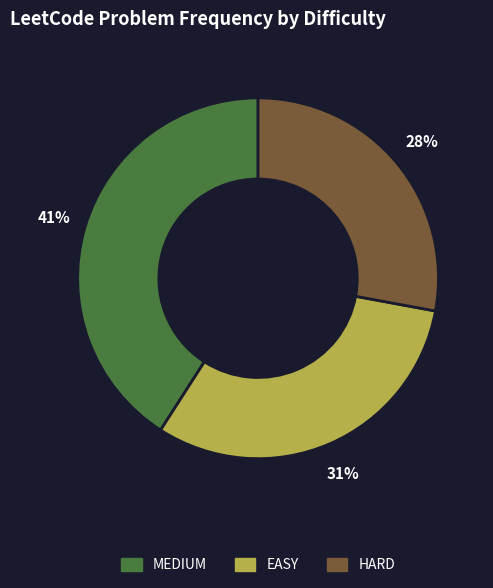

To the nearest percent, what portion does MEDIUM represent?

41%